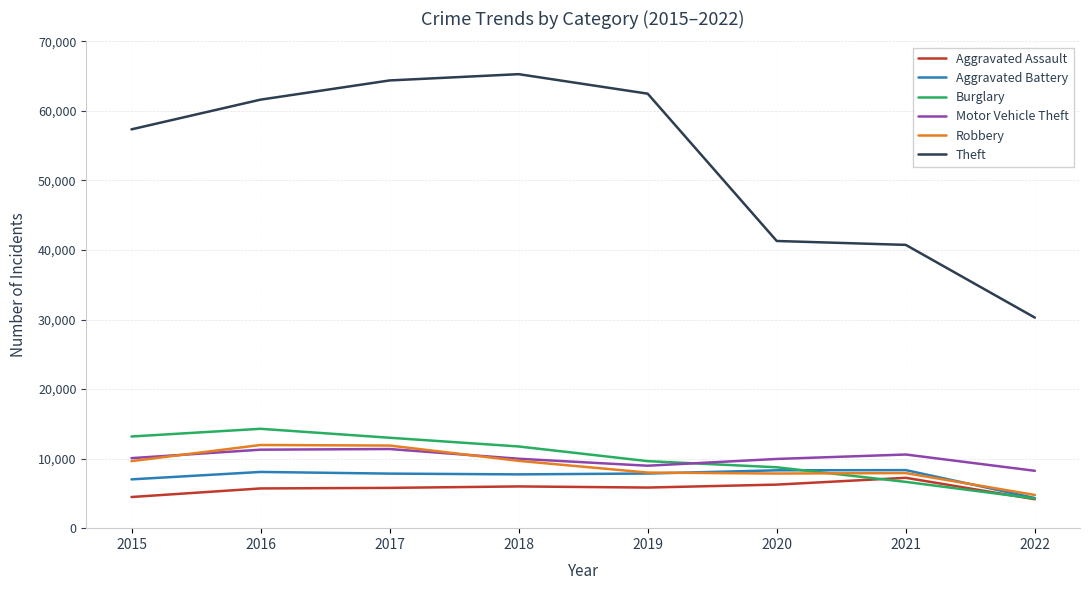

At which label does Aggravated Battery first exceed 7857?

2016